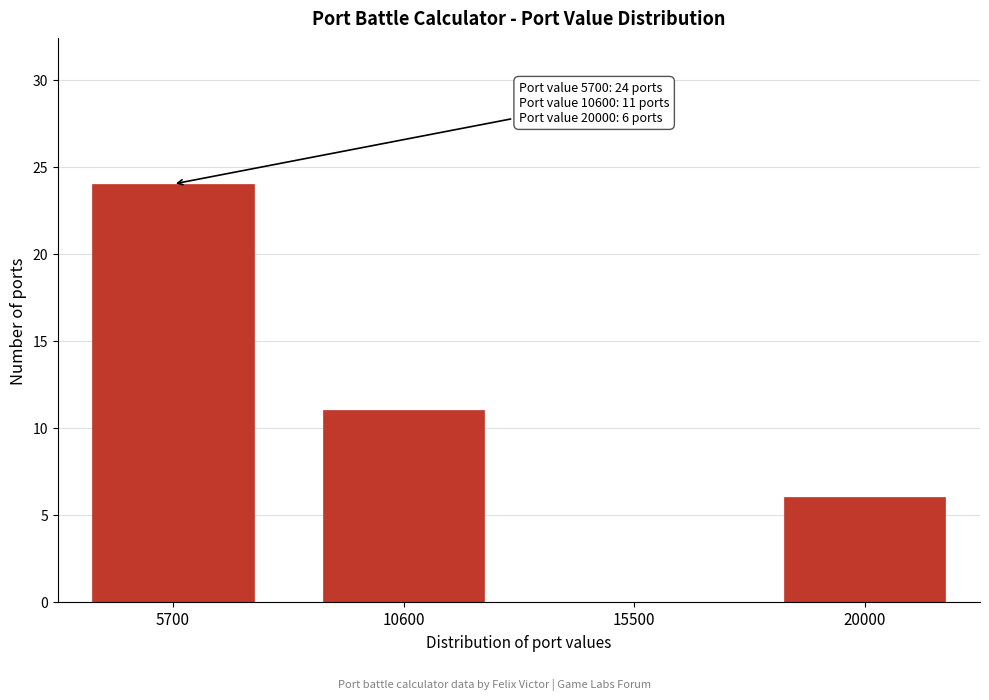

Reading left to right, transcribe all the data shown in this chart.

5700=24	10600=11	15500=0	20000=6